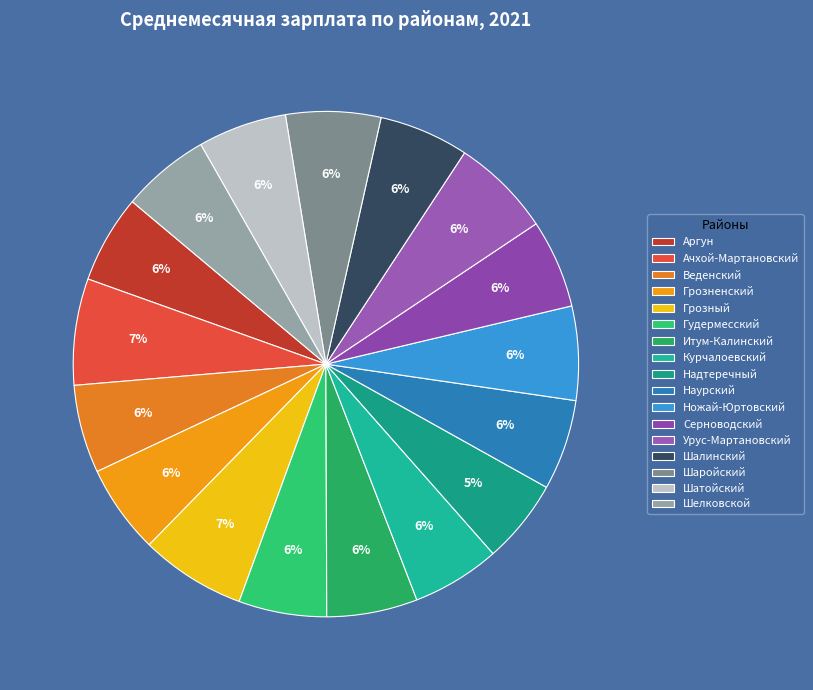

How much of the chart is everything except Итум-Калинский?

94.2%